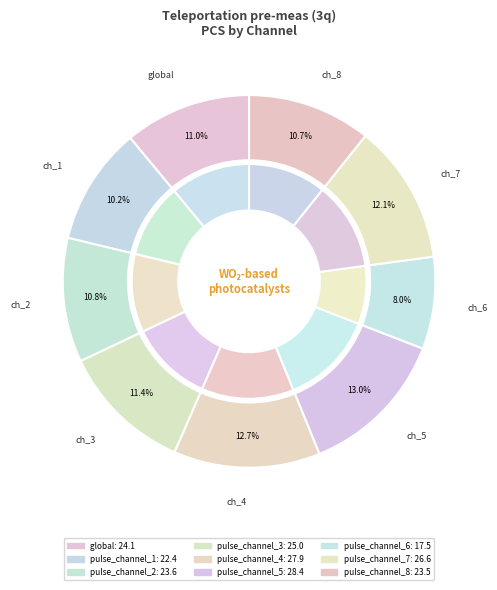

Which category has the smallest portion of the pie?

pulse_channel_6